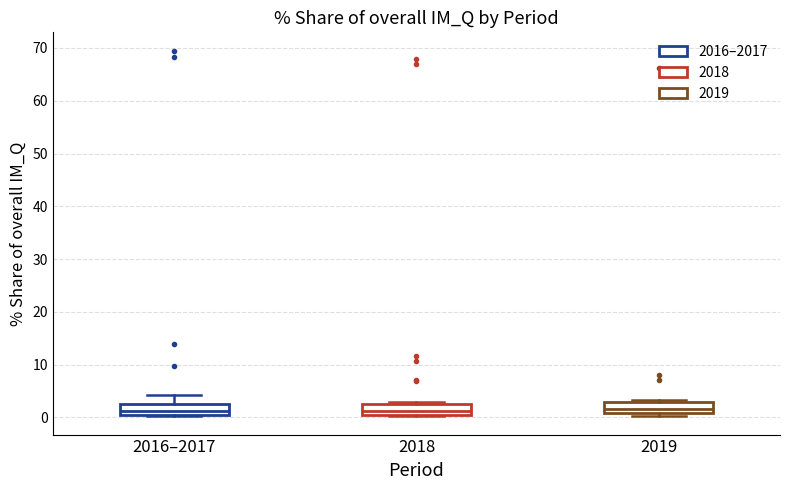

Where is the lower edge of the box for 2016–2017 on the y-axis? The values are not printed on the chart, so give them approximately, as read against the axis.

0